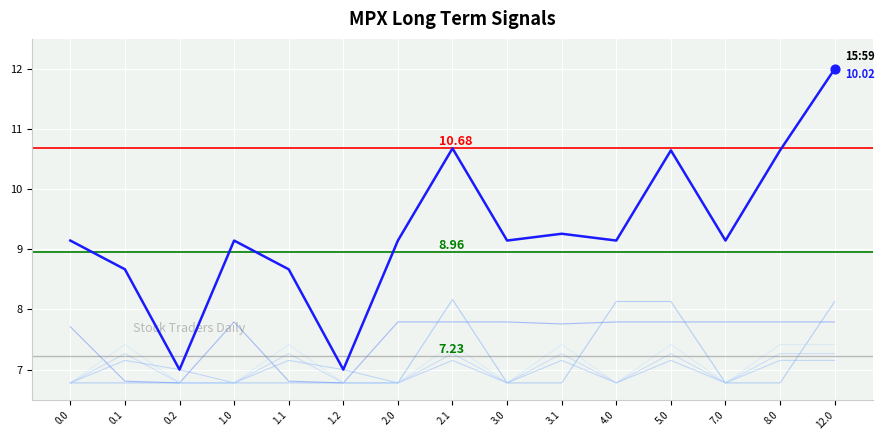

What is the total value across all series at 0.1?

44.1